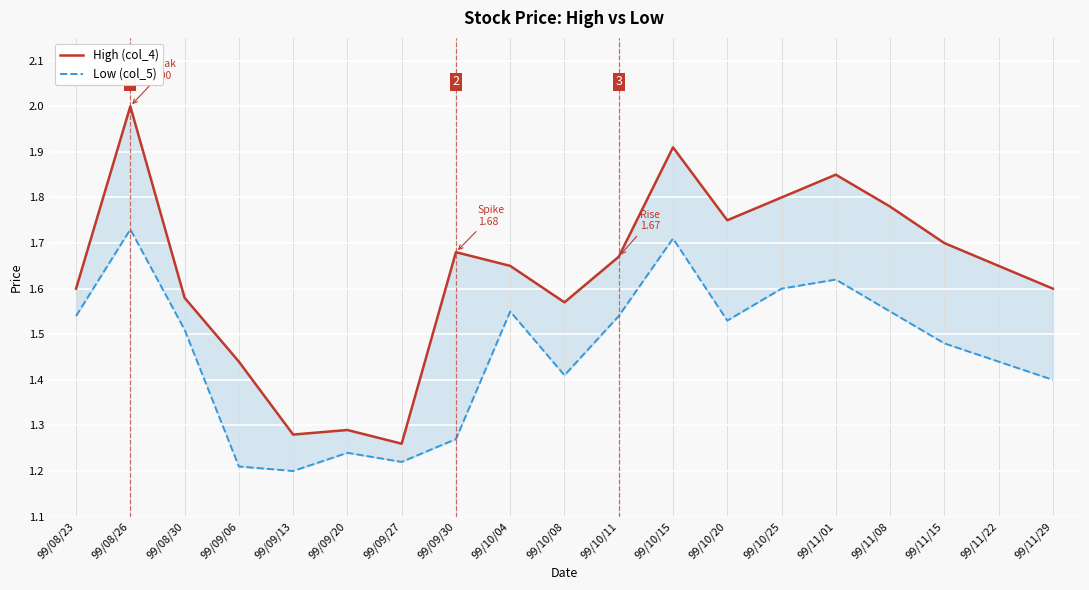

Is it true that Low (col_5) equals 0.9 at 99/10/25?

False